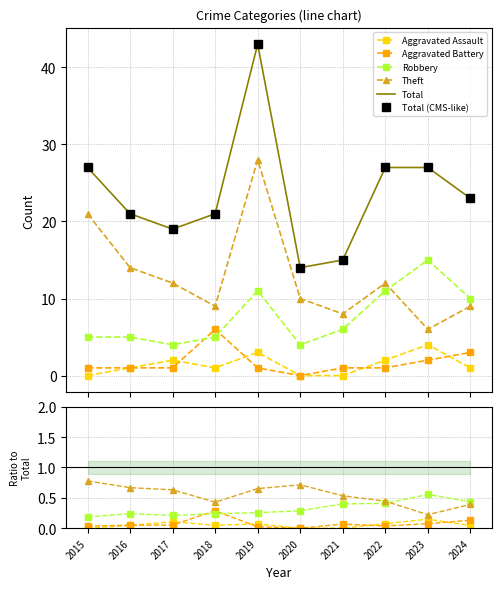

Rank the series by their maximum value, from lowest to highest.

Aggravated Assault, Aggravated Battery, Robbery, Theft, Total, Total (CMS-like)